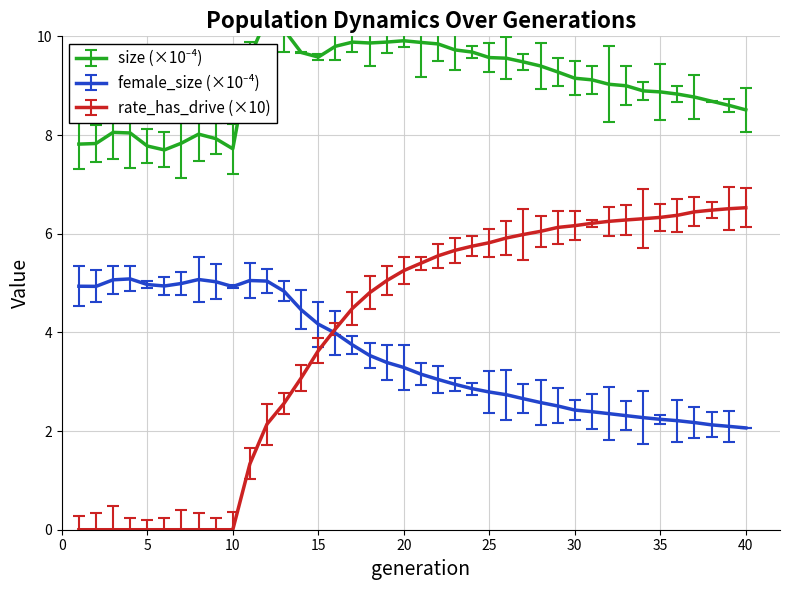

The value of rate_has_drive (×10) at 35 is 6.3. True or false?

True